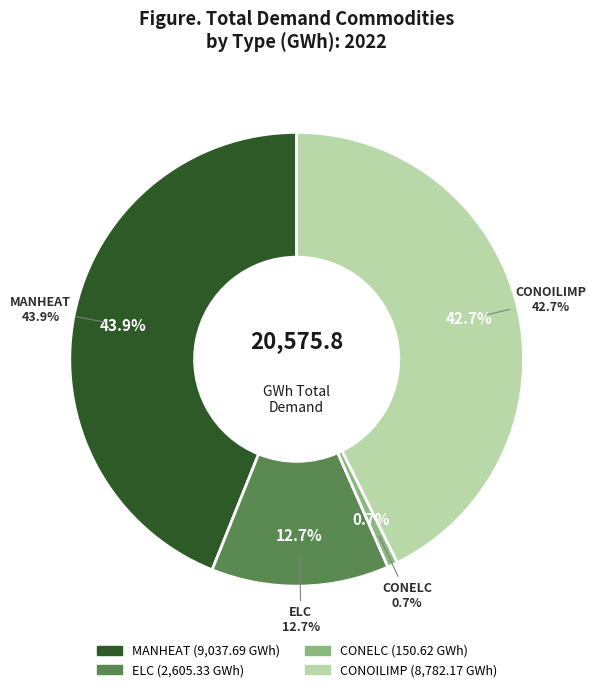

Do ELC and CONELC together represent more than half of the pie?

No